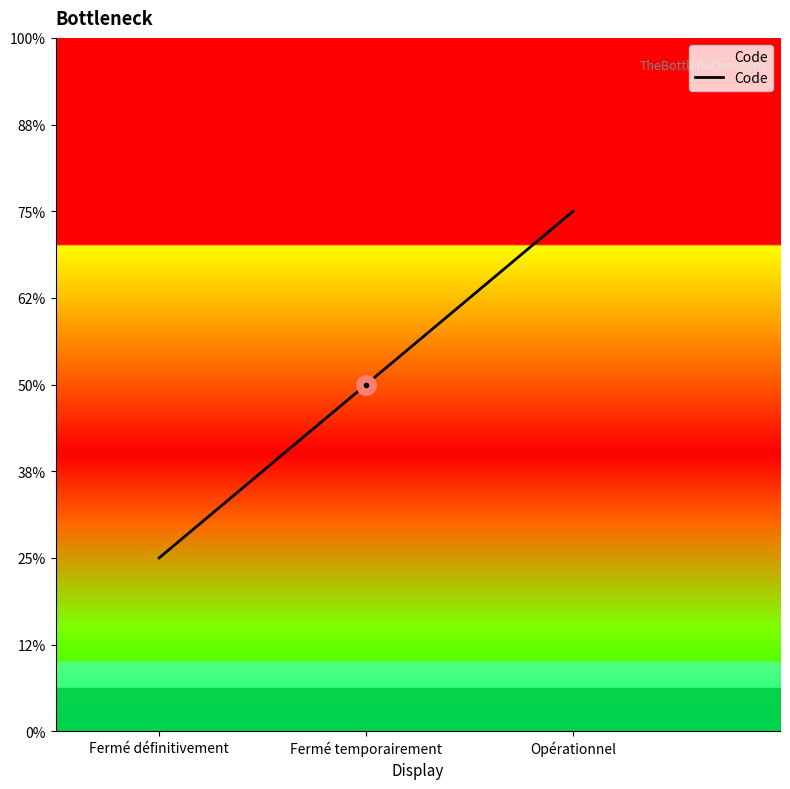

What is the difference between the maximum and minimum values?

2